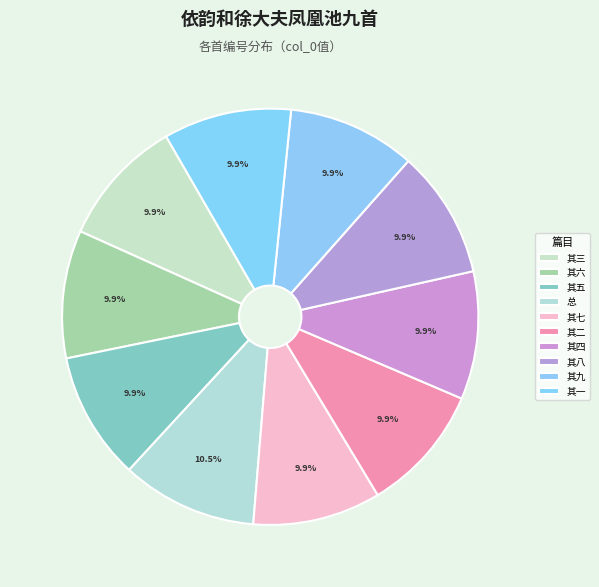

Count the number of slices in the pie.

10